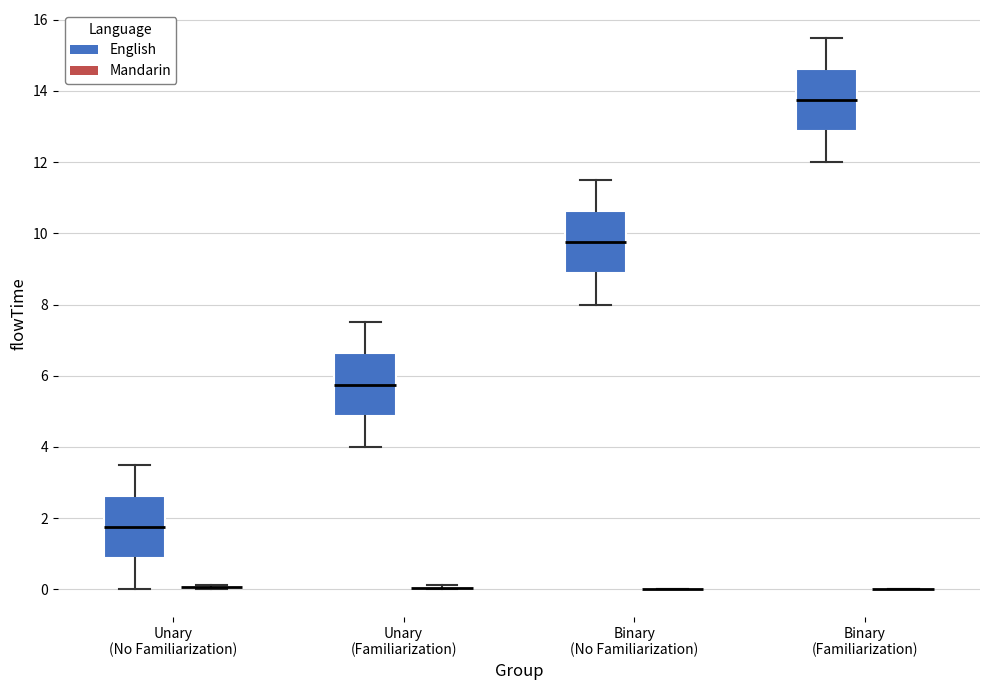

Reading left to right, transcribe this box plot: for each box, give where its median line is, the range the box spans, and where its two whiskers end, as read against the y-axis. The values are not printed on the chart, so give them approximately, as read against the axis.

Unary (No Familiarization) (English): median 1.8, box 0.8 to 2.6, whiskers 0.0 to 3.6
Unary (No Familiarization) (Mandarin): box collapsed to a line at 0.0, whiskers 0.0 to 0.2
Unary (Familiarization) (English): median 5.8, box 4.8 to 6.6, whiskers 4.0 to 7.6
Unary (Familiarization) (Mandarin): box collapsed to a line at 0.0, whiskers 0.0 to 0.2
Binary (No Familiarization) (English): median 9.8, box 8.8 to 10.6, whiskers 8.0 to 11.6
Binary (No Familiarization) (Mandarin): box collapsed to a line at 0.0, whiskers 0.0 to 0.0
Binary (Familiarization) (English): median 13.8, box 12.8 to 14.6, whiskers 12.0 to 15.6
Binary (Familiarization) (Mandarin): box collapsed to a line at 0.0, whiskers 0.0 to 0.0